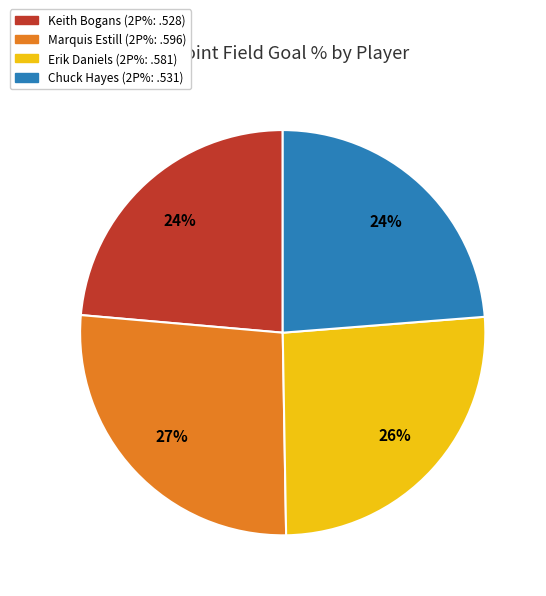

Is there a majority slice in this chart?

No